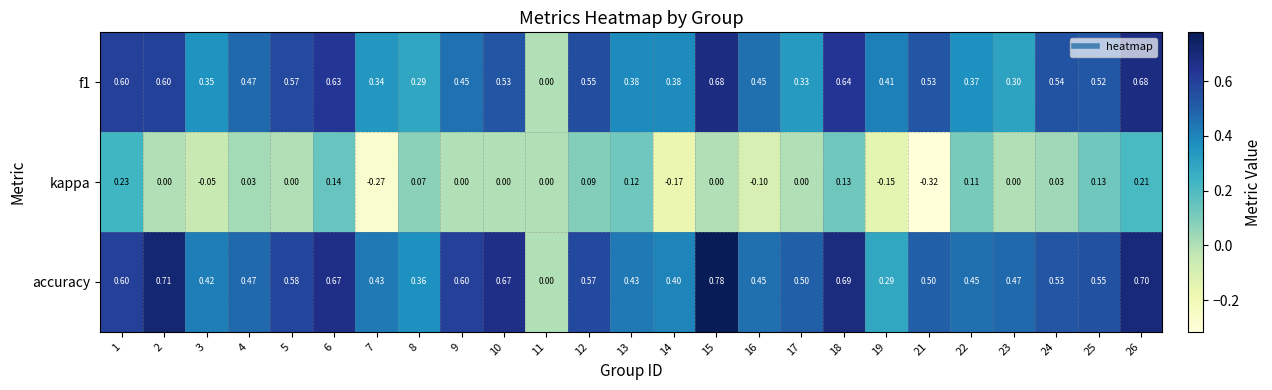

At which category is the sum across all series the highest?

26